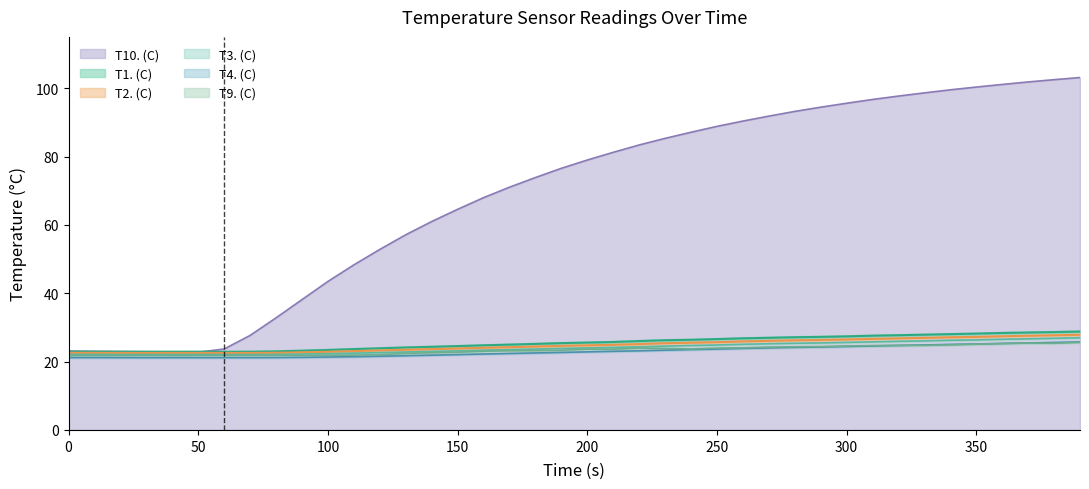

What is the value of the T4. (C) point at the 6th from the left?

21.2